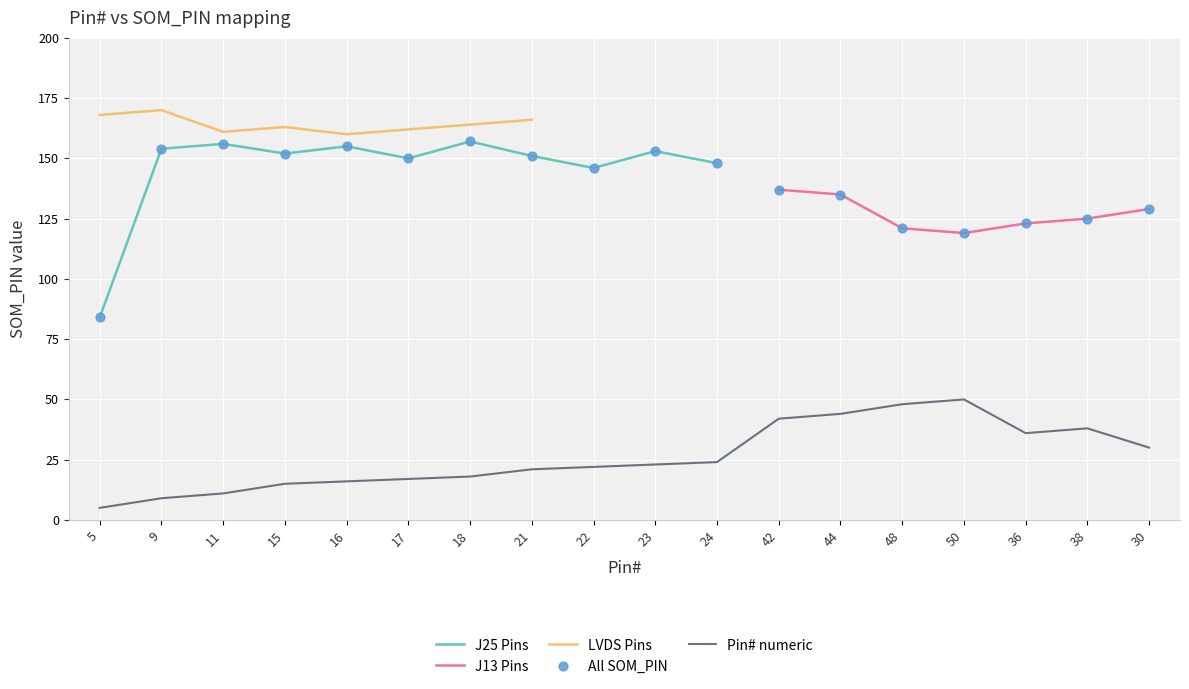

What are all the series names shown in the legend?

J25 Pins, J13 Pins, LVDS Pins, All SOM_PIN, Pin# numeric